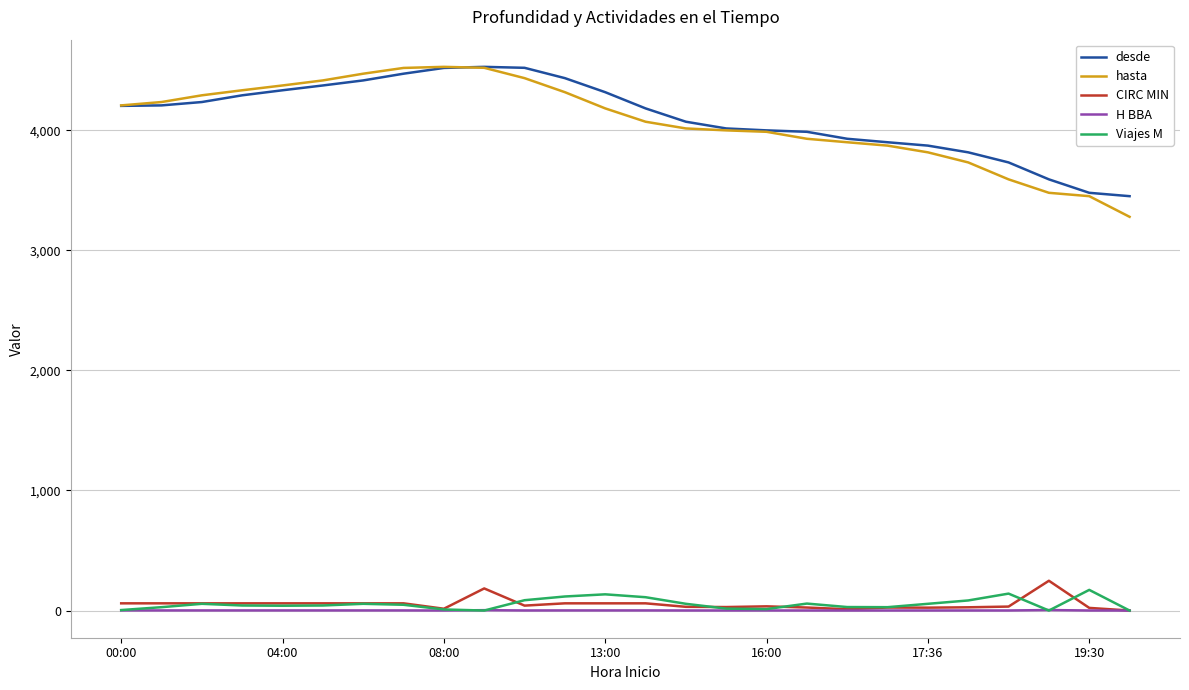

What is the lowest value of the hasta series?

3279.0